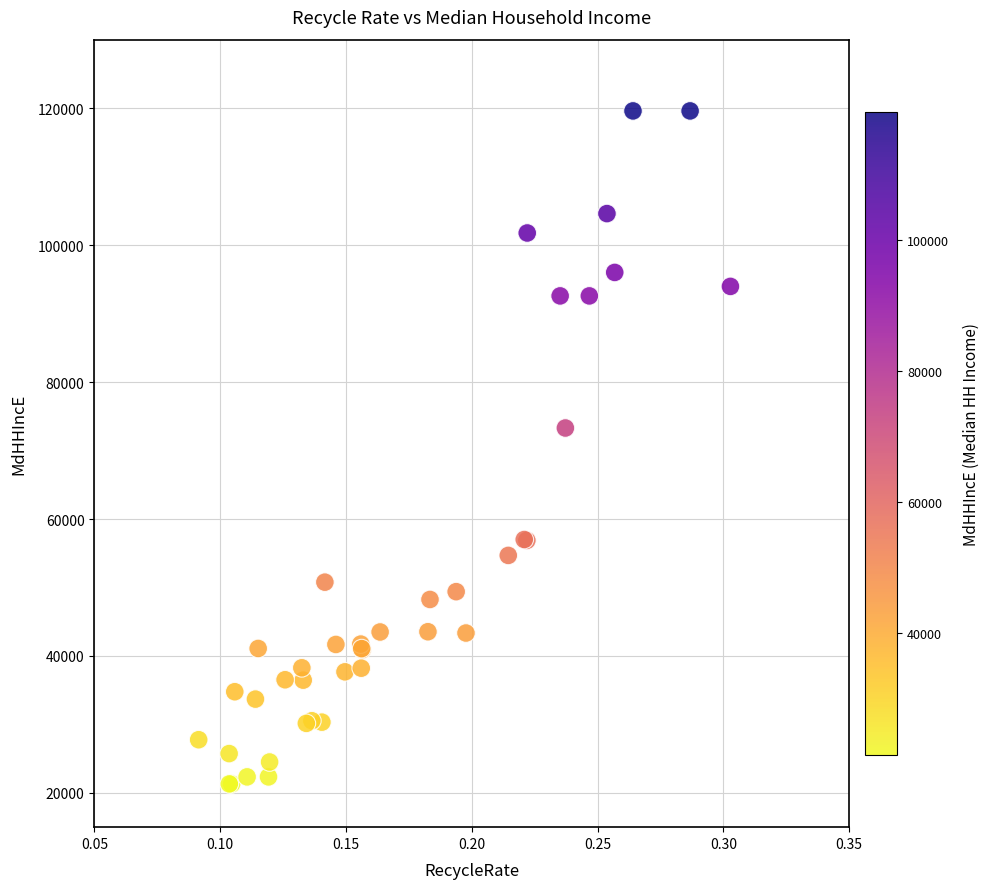

What Y value in the scatter plot is closest to 70457?

73290